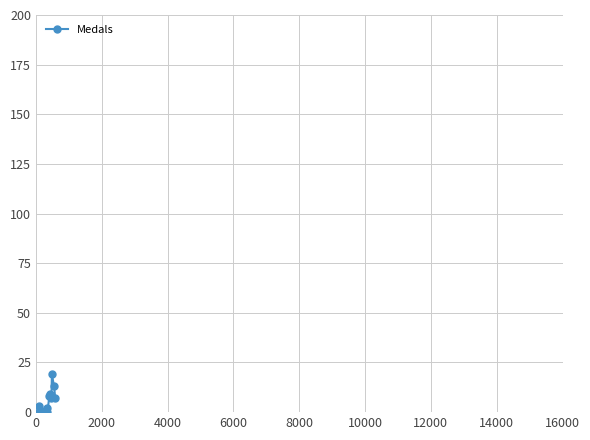

True or false: there are more than 1 points higher than both neighbors.

True